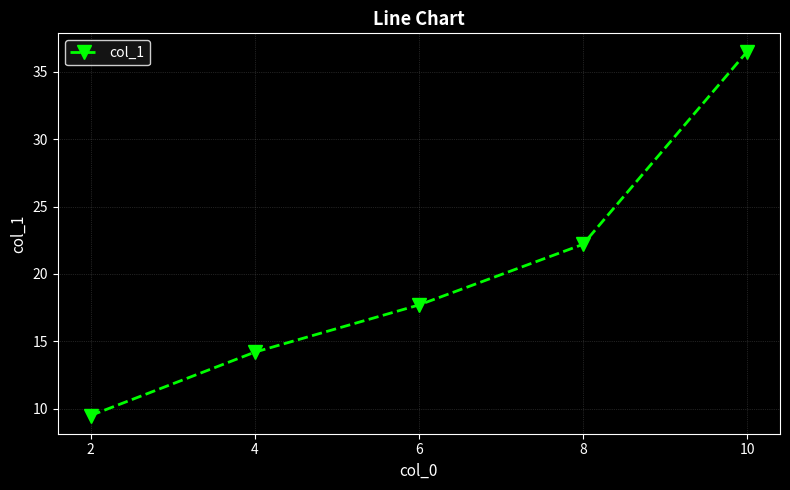

Approximately how many times larger is the value at 4 compared to 8?

0.6